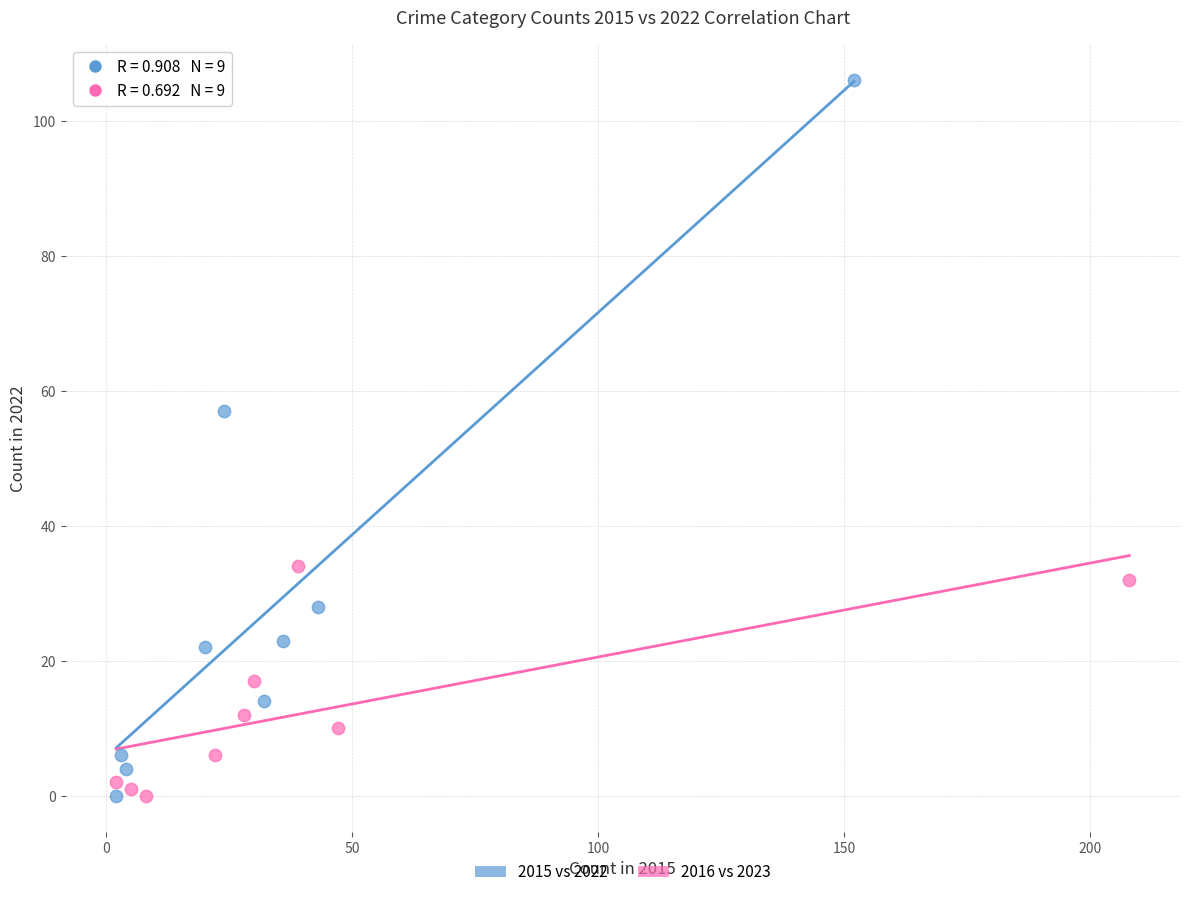

Which series has the largest Y range (max minus min)?

2015 vs 2022